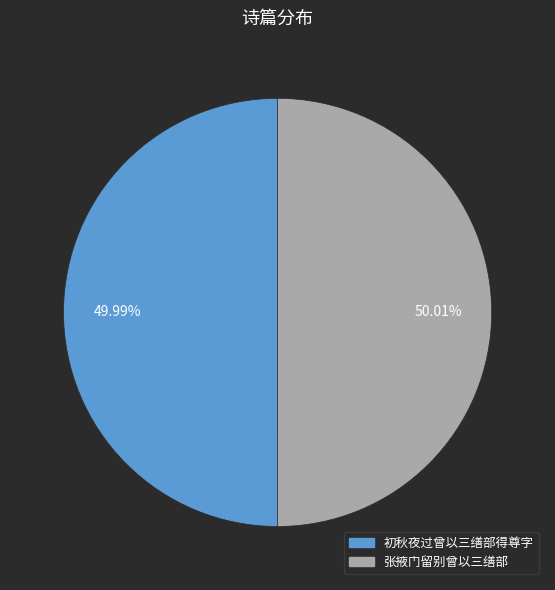

Is it true that 张掖门留别曾以三缮部 is 50% of the pie?

True